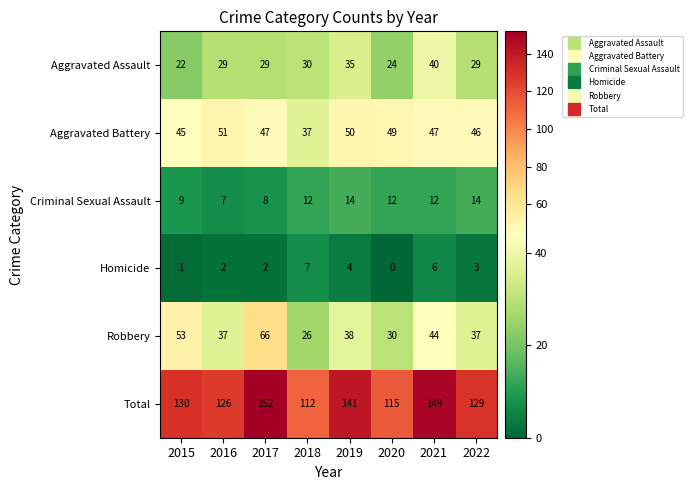

What is the sum of the Aggravated Assault values at 2016 and 2017?

58